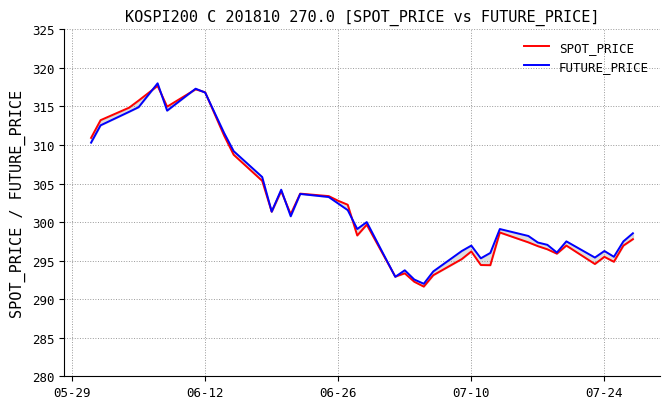

How many lines are shown in the chart?

2